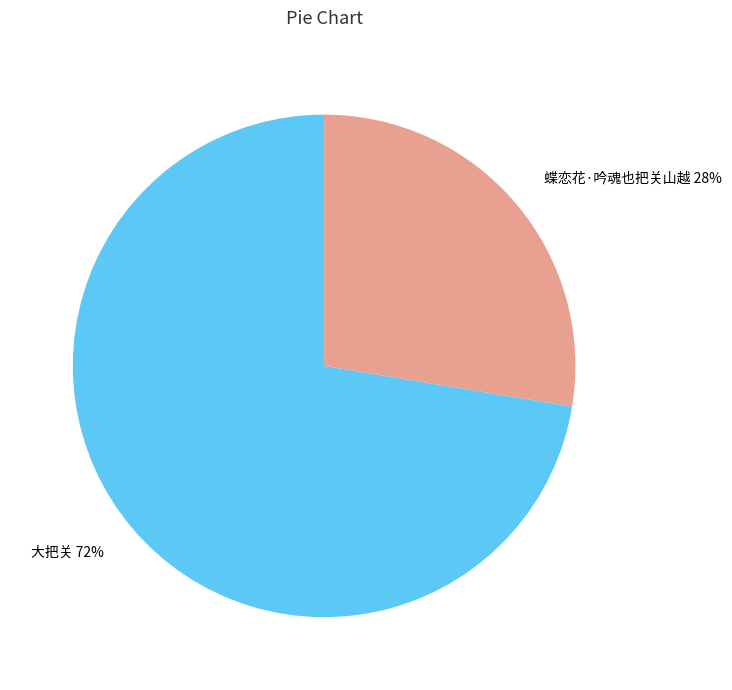

Which slice is the largest?

大把关